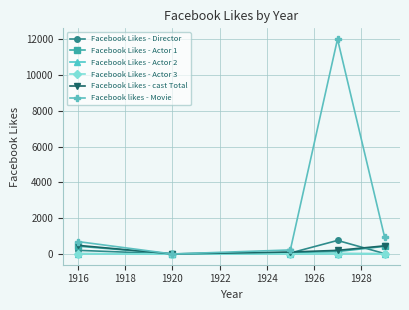

Which series has the largest total across all categories?

Facebook likes - Movie